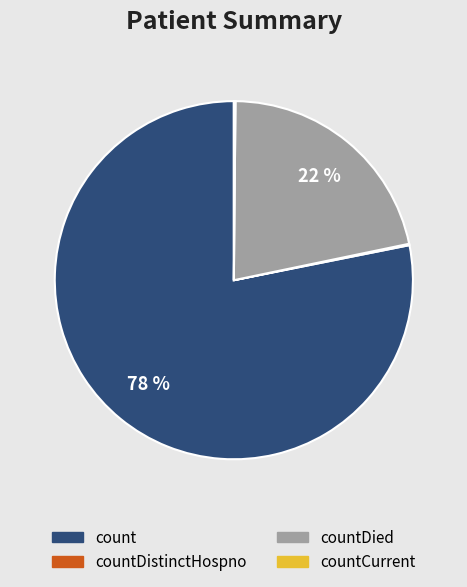

Does any single category account for the majority?

Yes